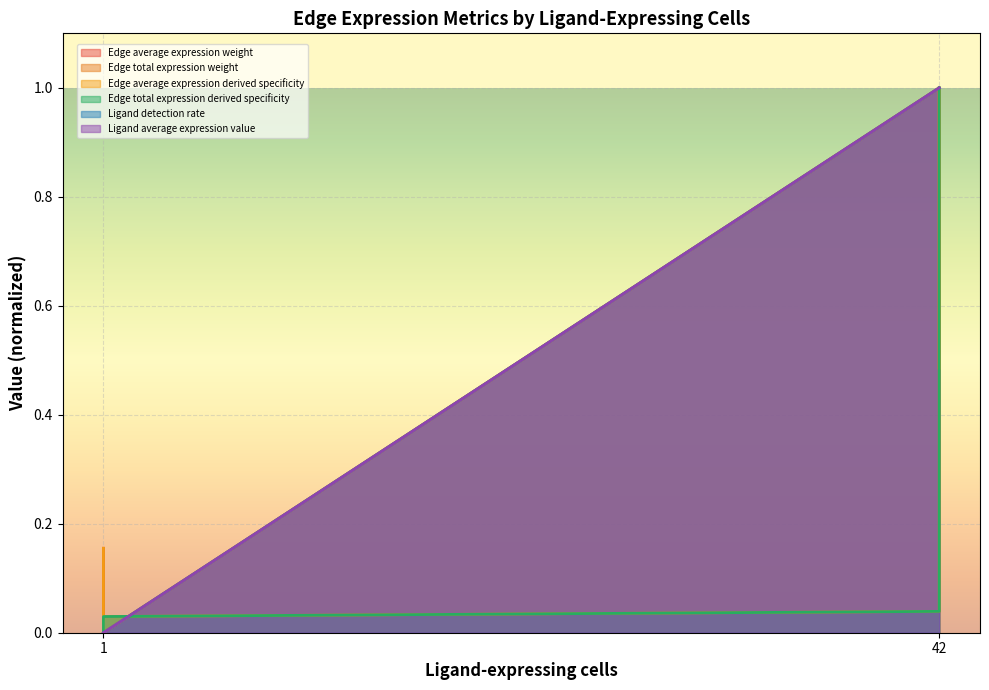

Reading left to right, transcribe all the data shown in this chart.

Edge average expression weight: 0.2	0.0	1.0	0.5
Edge total expression weight: 0.0	0.0	0.0	1.0
Edge average expression derived specificity: 0.2	0.0	1.0	0.5
Edge total expression derived specificity: 0.0	0.0	0.0	1.0
Ligand detection rate: 0.0	0.0	1.0	1.0
Ligand average expression value: 0.0	0.0	1.0	1.0